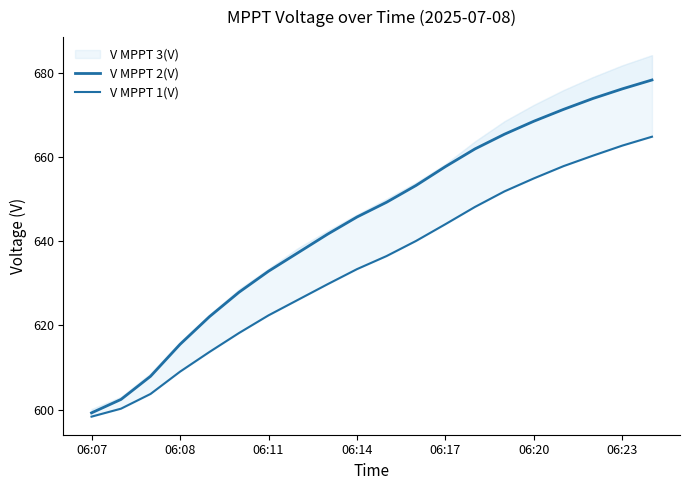

What is the sum of all V MPPT 1(V) values?

12676.6